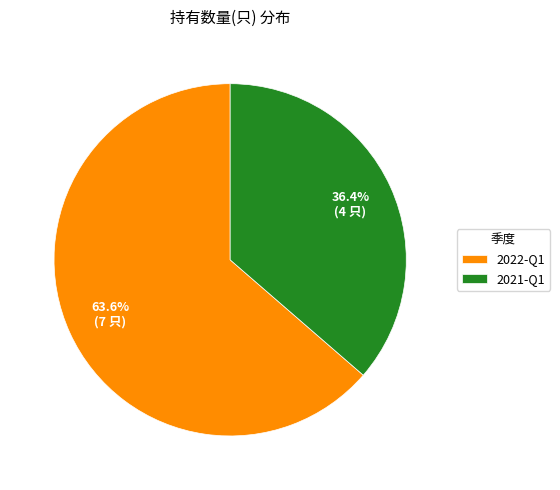

Count the number of slices in the pie.

2